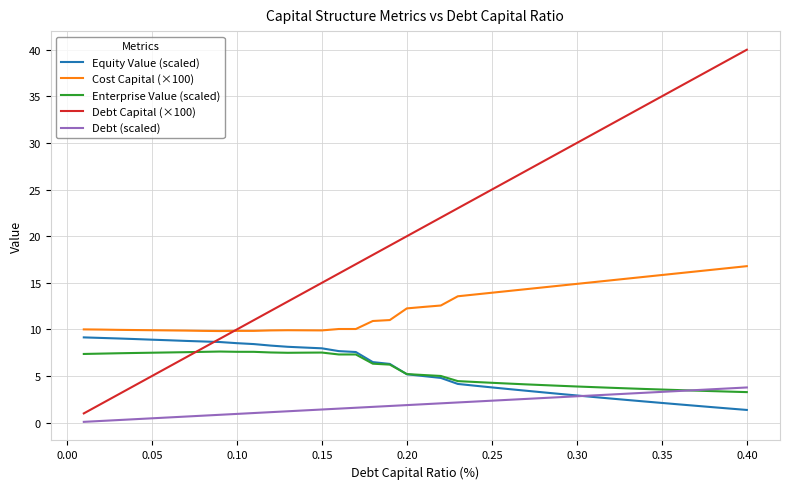

True or false: Debt (scaled) and Cost Capital (×100) cross at least once.

False